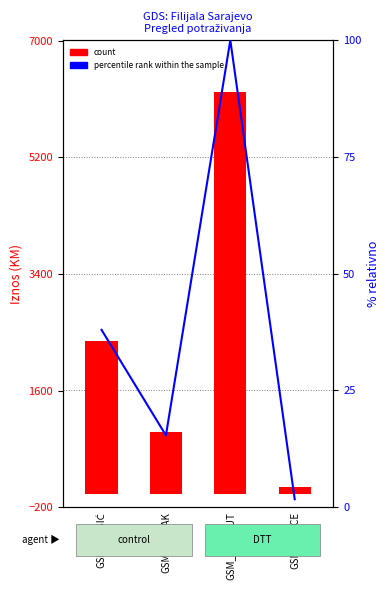

What is the value of the % rank bar at the 2nd from the left?

15.4